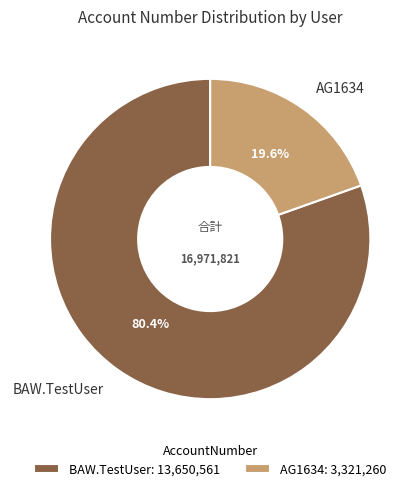

Count the number of slices in the pie.

2